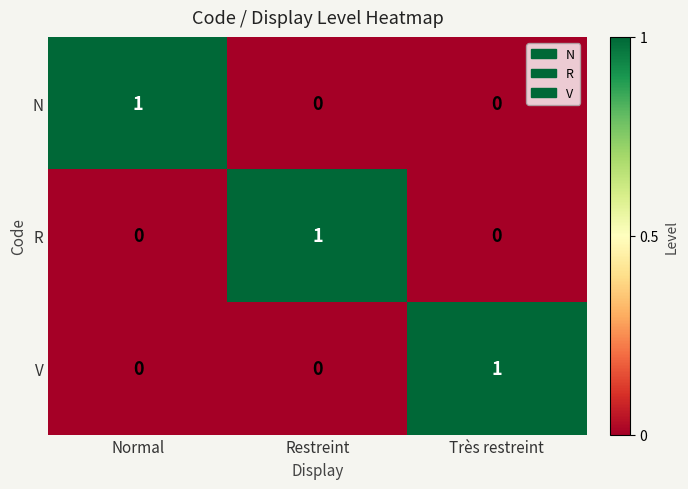

Is the value of V at Très restreint greater than the value of R at Très restreint?

Yes